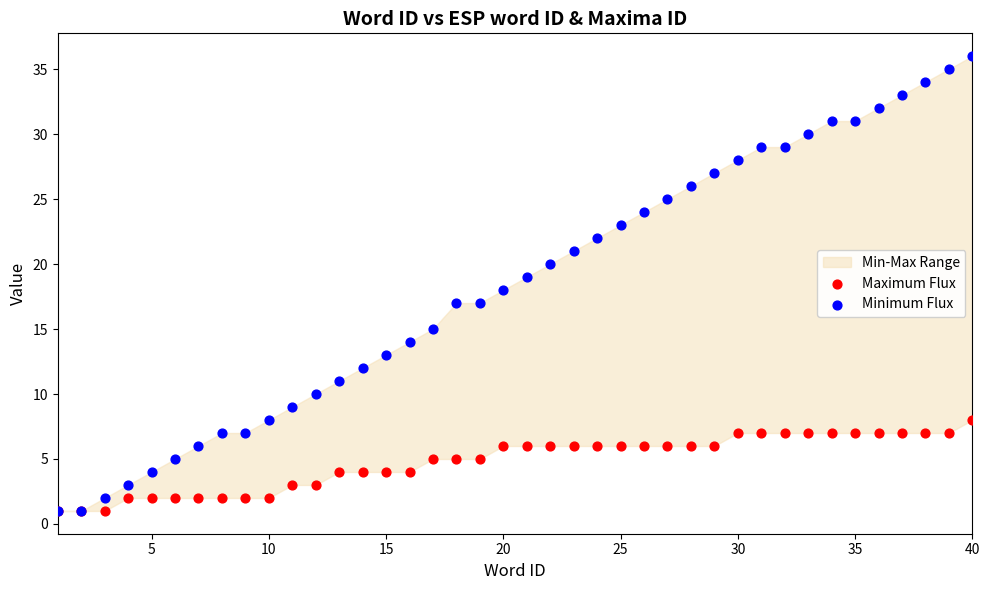

Which series contains the lowest Y value?

Maximum Flux